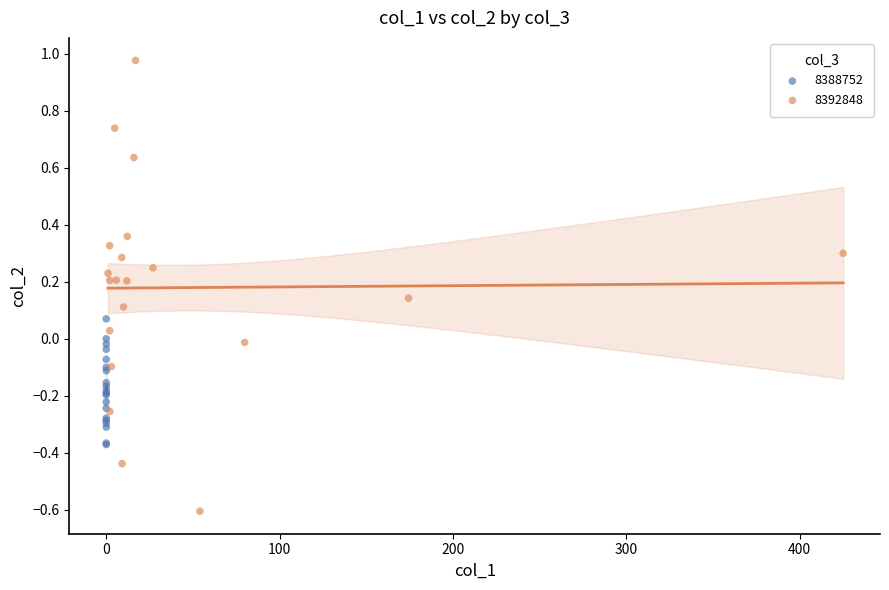

Which series reaches the maximum Y coordinate?

8392848